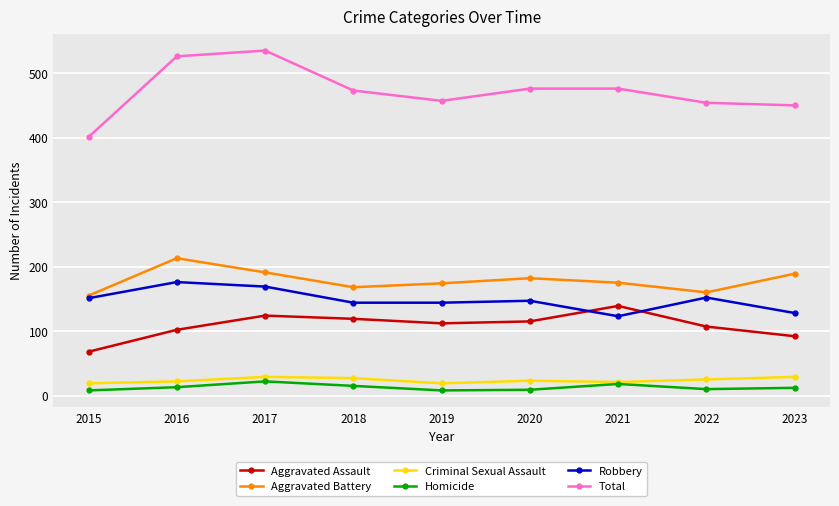

What is the maximum value for Total?

535